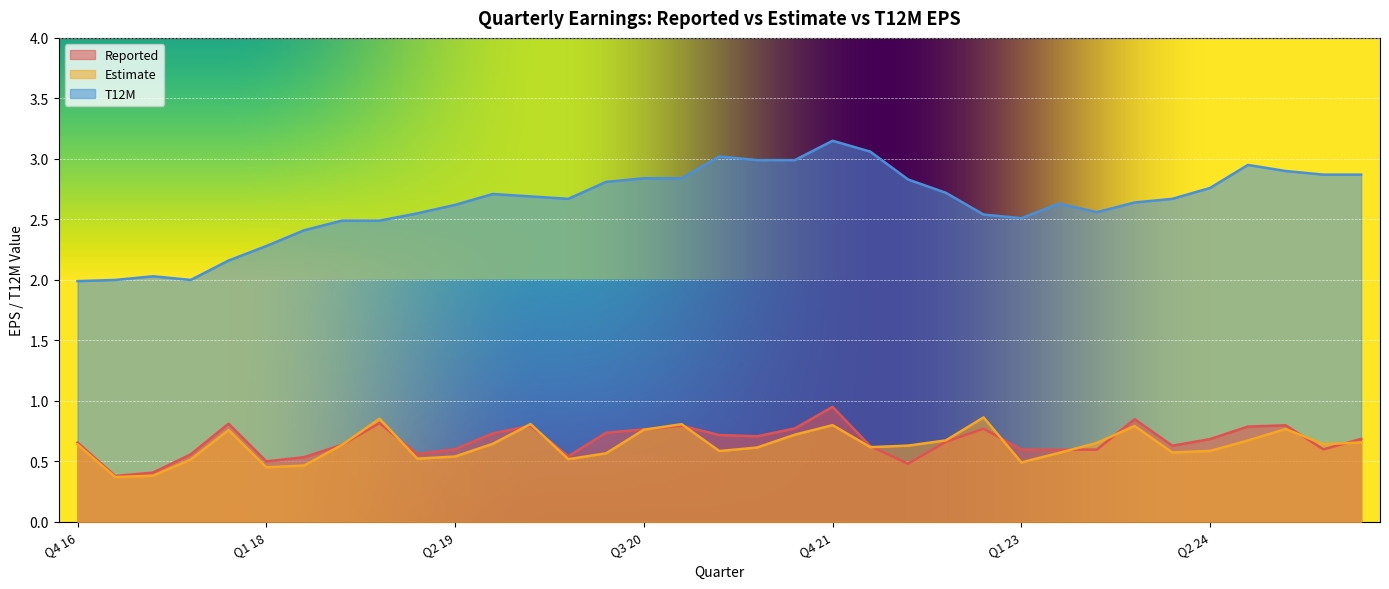

The Reported series shows 0.8 at Q4 23. True or false?

True